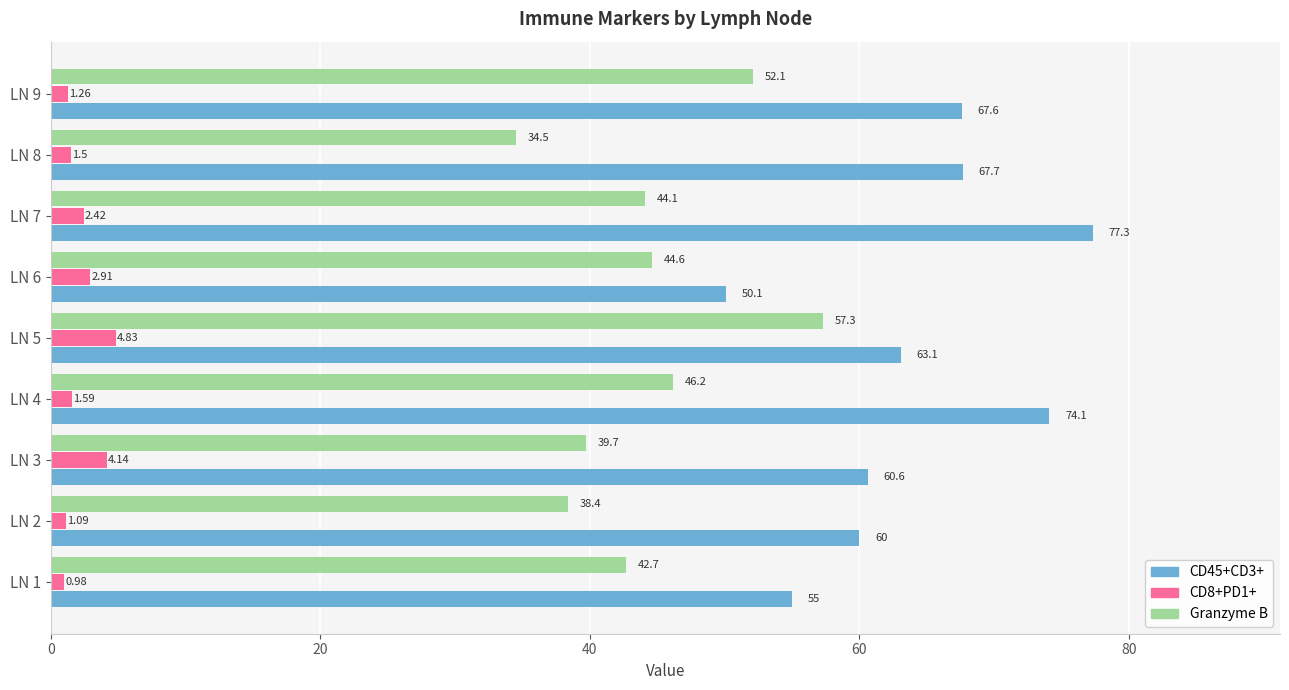

What are all the series names shown in the legend?

CD45+CD3+, CD8+PD1+, Granzyme B